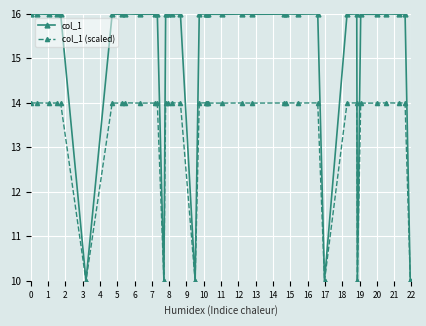

Which series has the largest total across all categories?

col_1